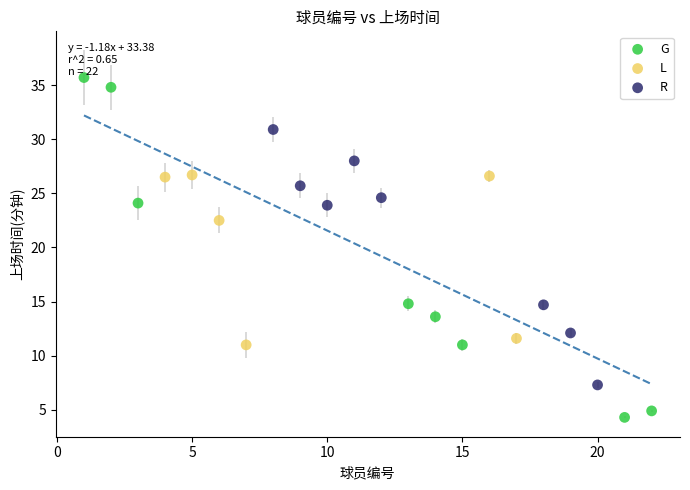

Which series has the widest spread of Y values?

G